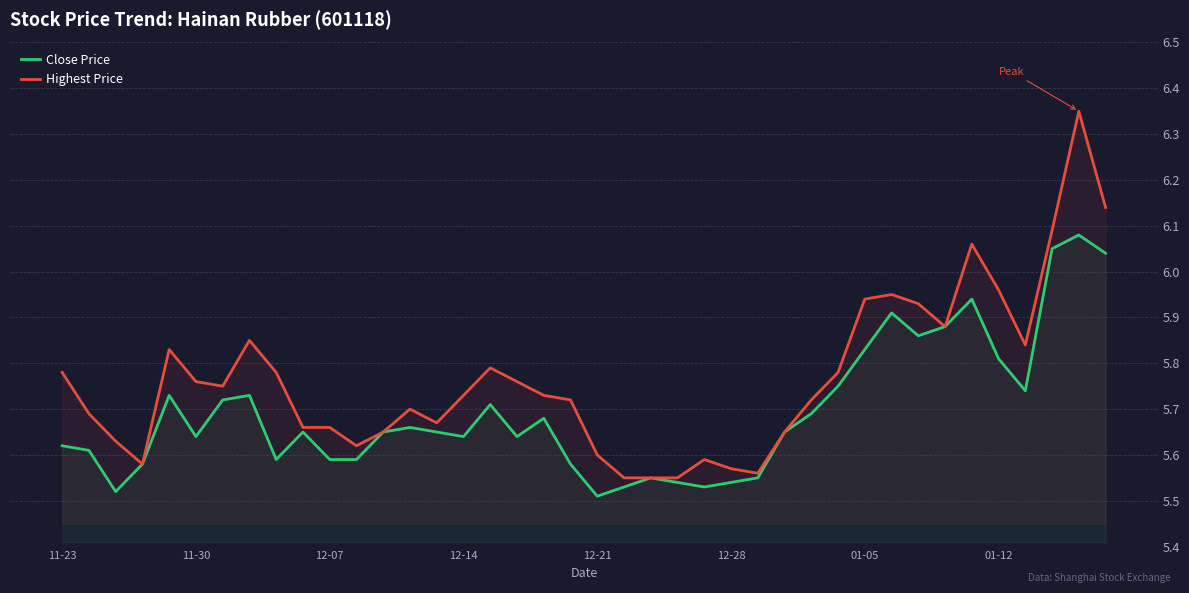

True or false: Close Price has a value of 5.6 at 11-23.

True